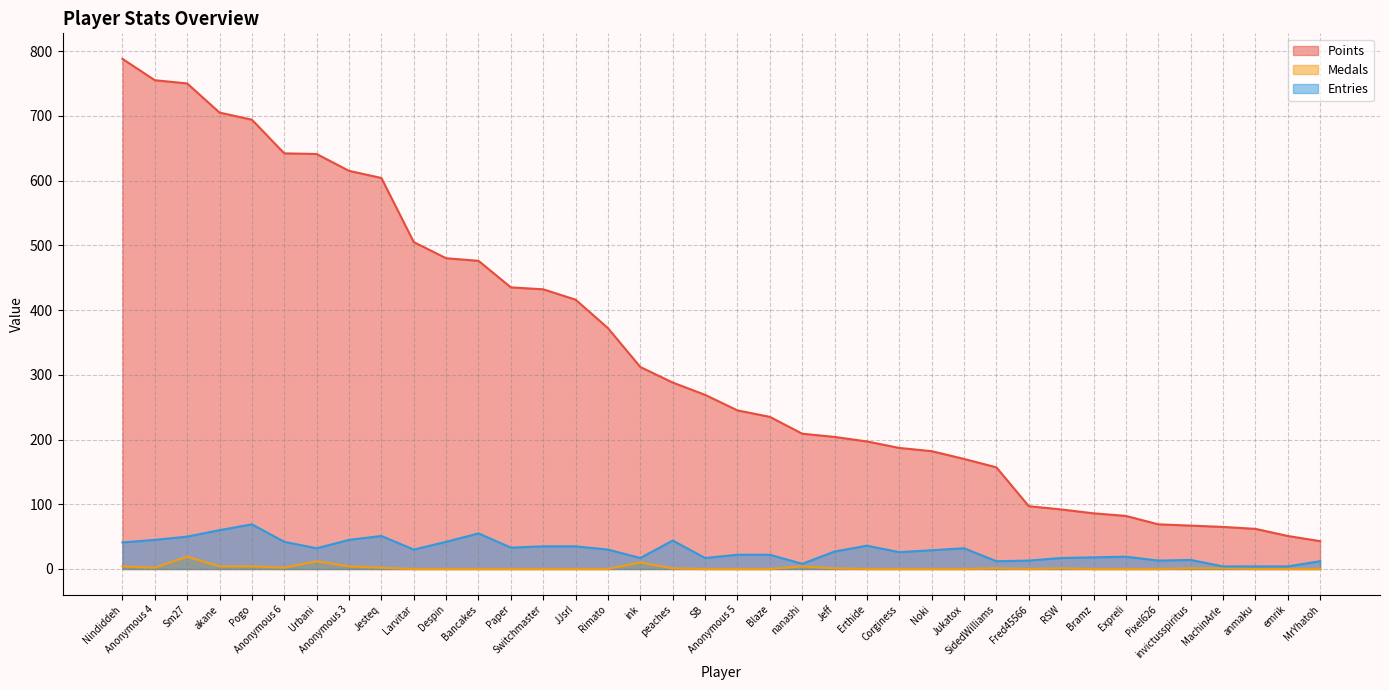

What position from the right is Jesteq?

30